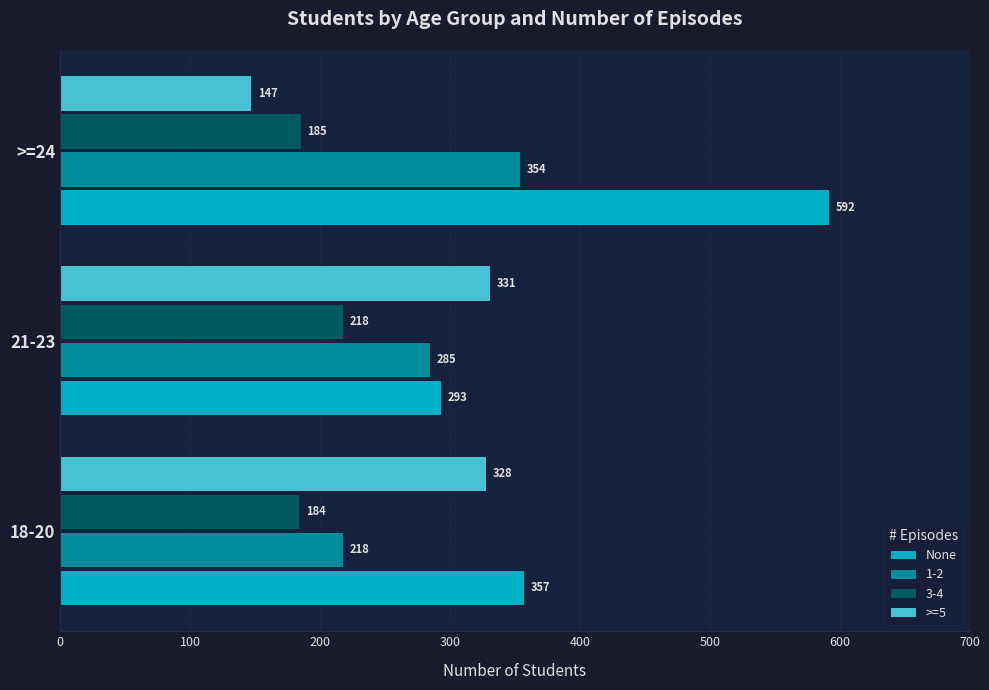

Read the >=5 value at 21-23.

331